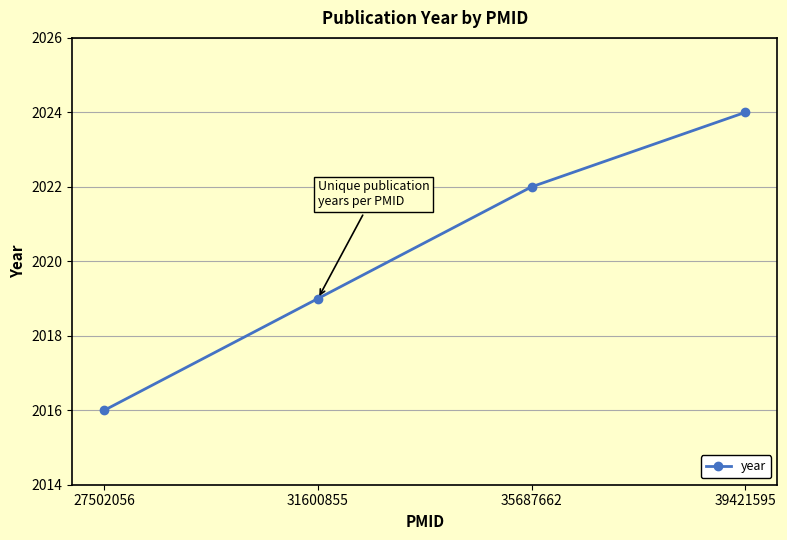

What is the average value?

2020